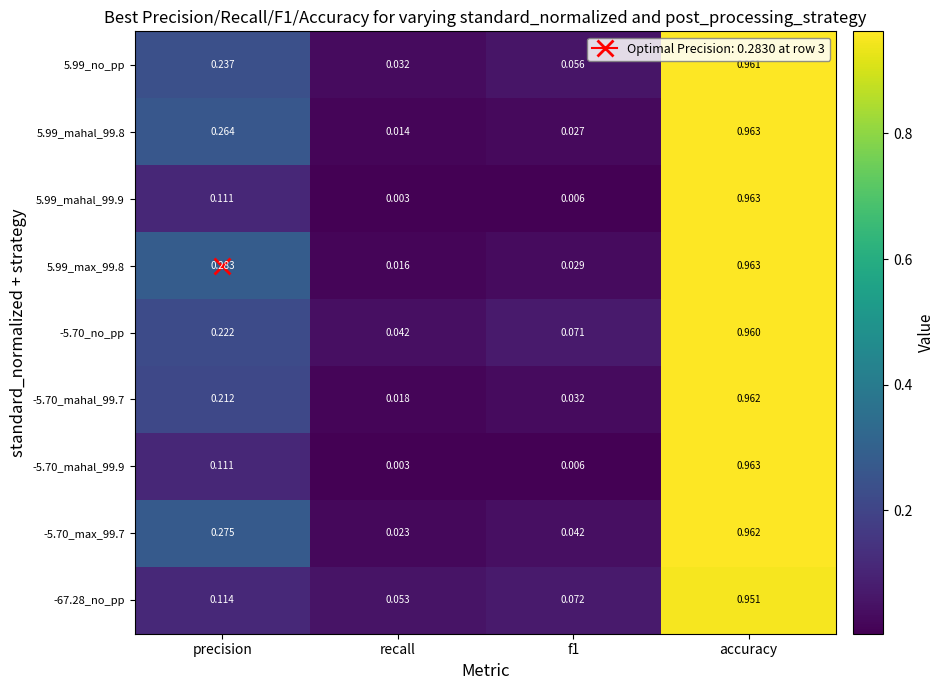

How many data points does each series have?

4